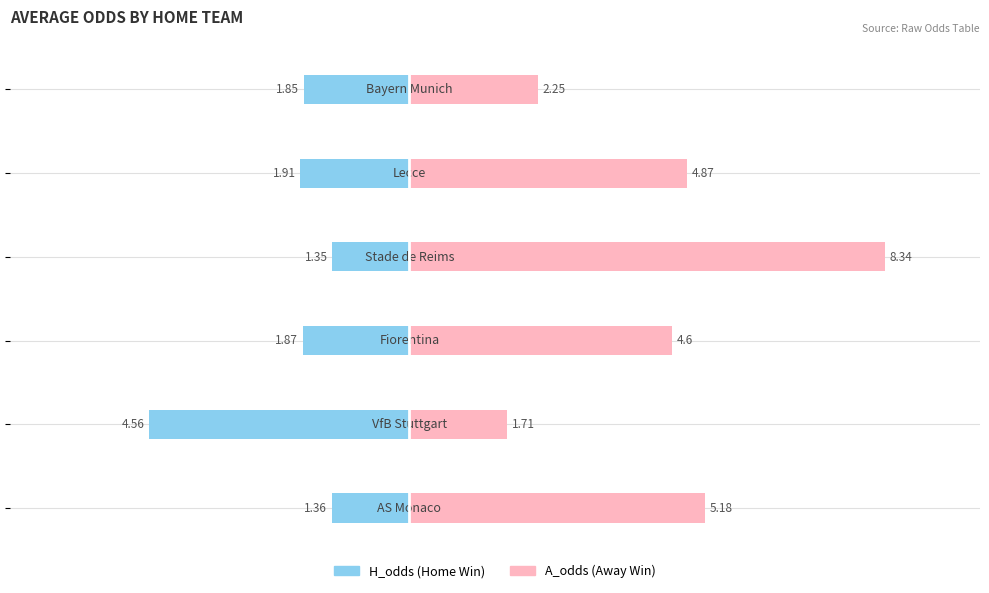

At which category is the sum across all series the highest?

3